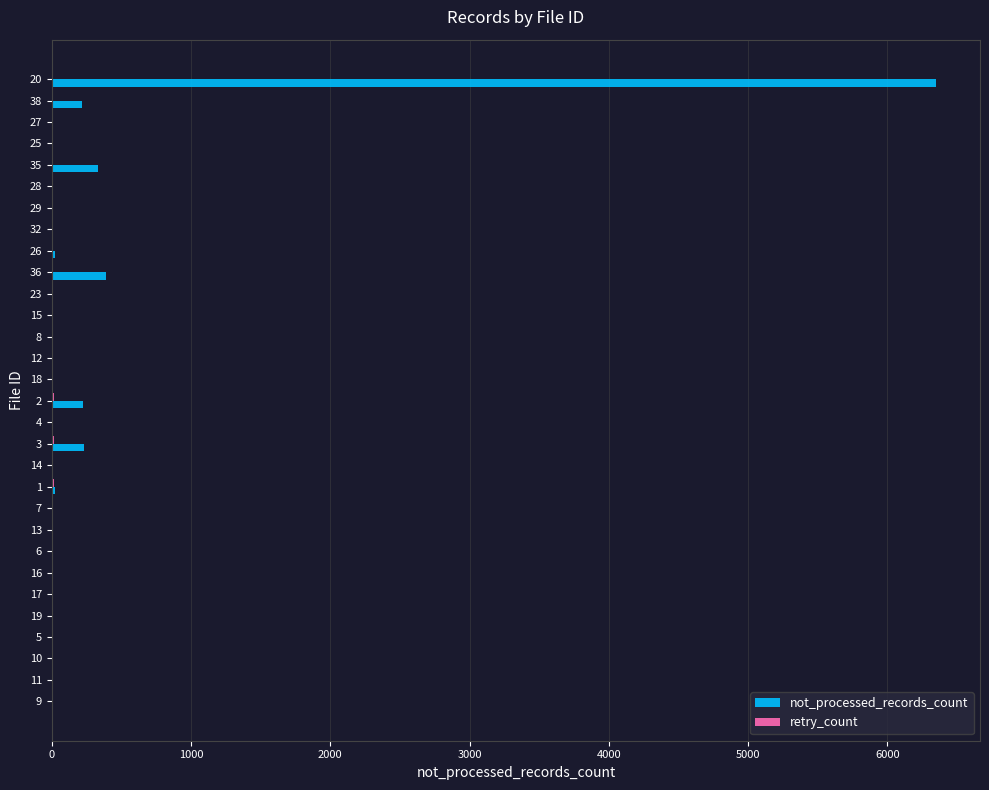

What is the sum of all not_processed_records_count values?

7791